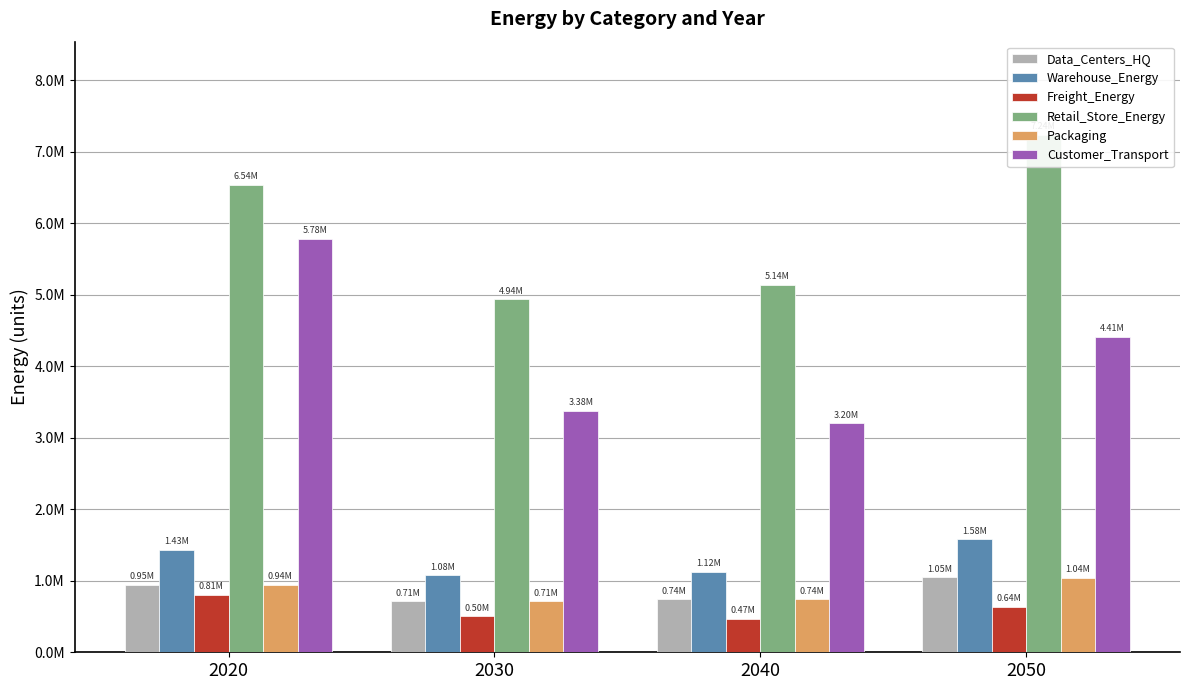

Reading left to right, transcribe all the data shown in this chart.

Data_Centers_HQ: 946467.9	714028.4	743312.7	1047169.0
Warehouse_Energy: 1430669.0	1079316.4	1123582.2	1582887.6
Freight_Energy: 807510.9	501910.6	465686.7	639953.1
Retail_Store_Energy: 6542978.1	4936112.8	5138556.6	7239130.0
Packaging: 944503.4	712546.3	741769.9	1044995.5
Customer_Transport: 5782217.5	3375915.2	3200867.8	4414952.6